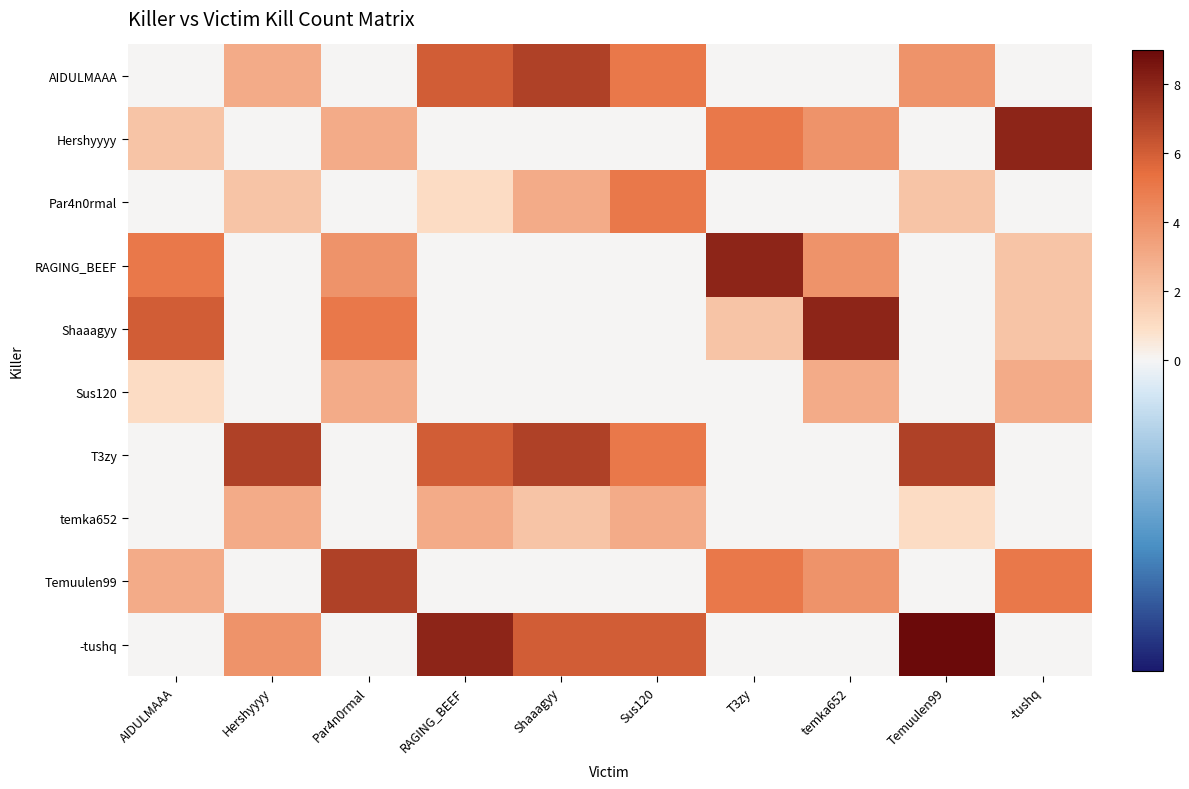

Which has a higher value, Temuulen99 or Par4n0rmal?

Temuulen99